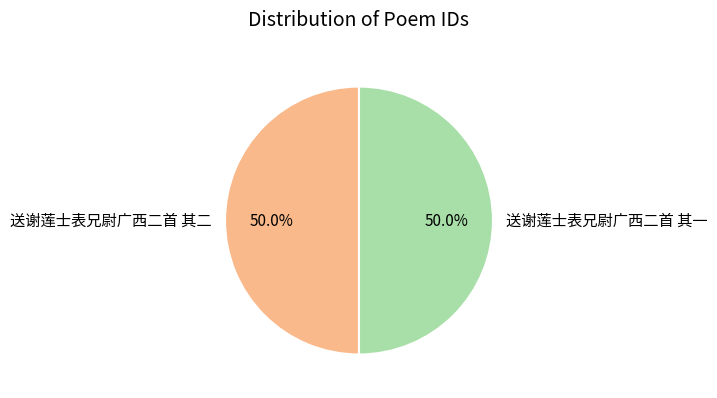

How many slices are in this pie chart?

2